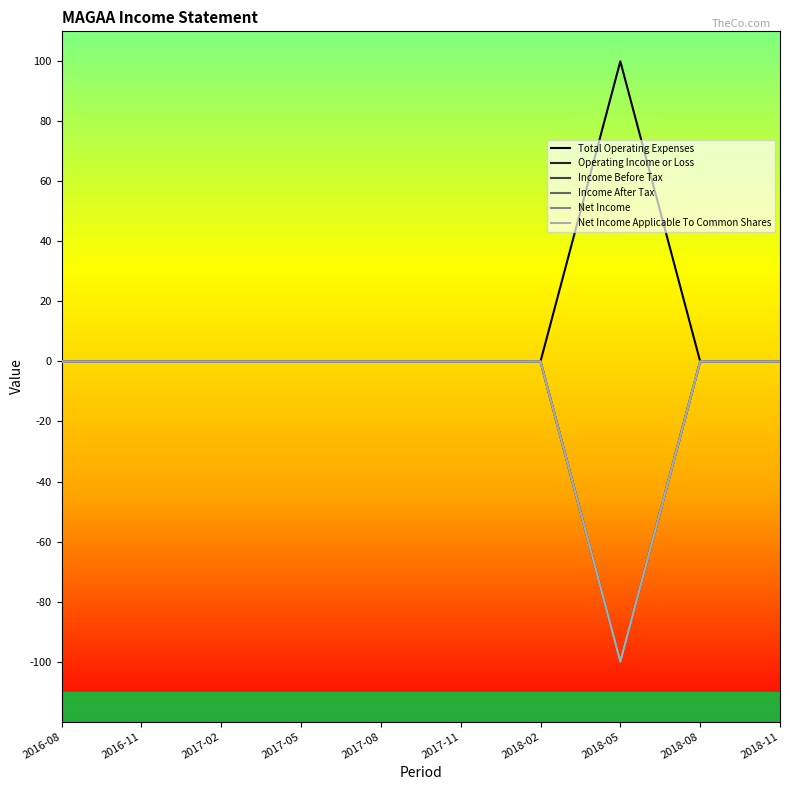

Does the chart display data point markers on the line(s)?

No